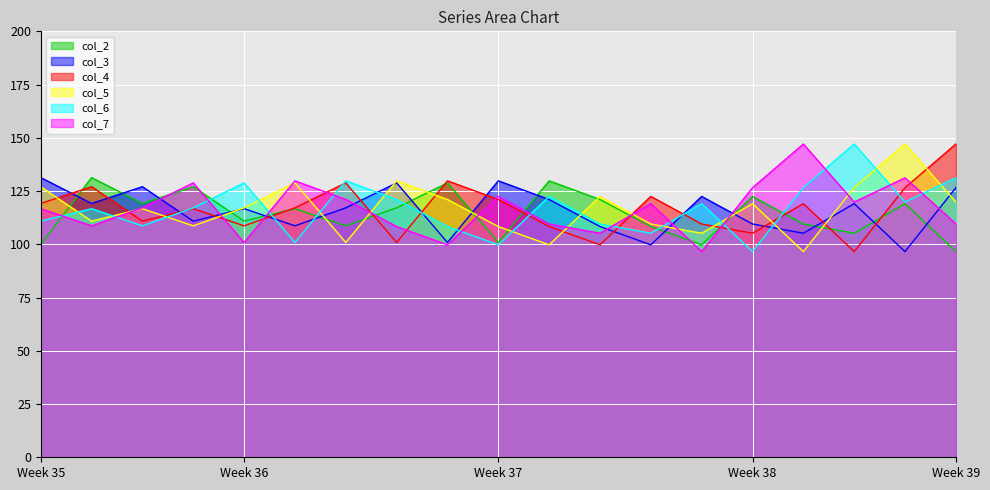

True or false: col_3 and col_4 cross at least once.

True